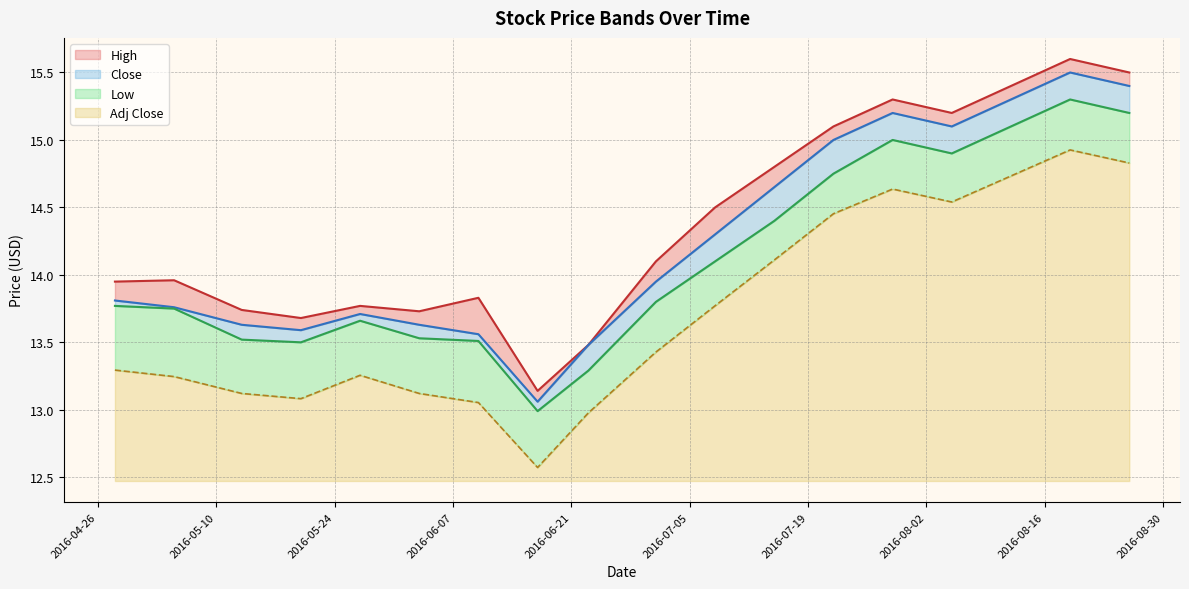

True or false: Close and Adj Close intersect in this chart.

False